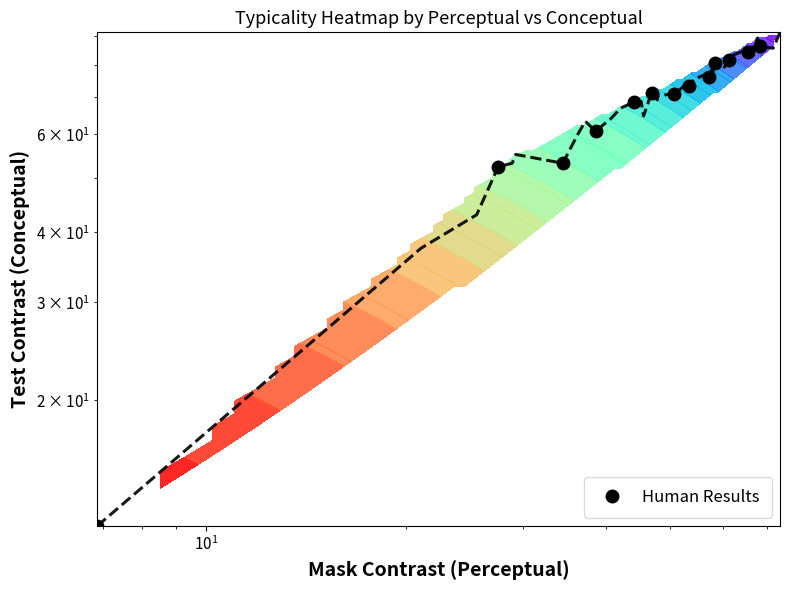

Reading right to left, extract all data points from this chart.

86.2	84.2	81.4	80.5	75.9	73.1	70.8	71.3	68.5	60.7	53.2	52.5	11.9